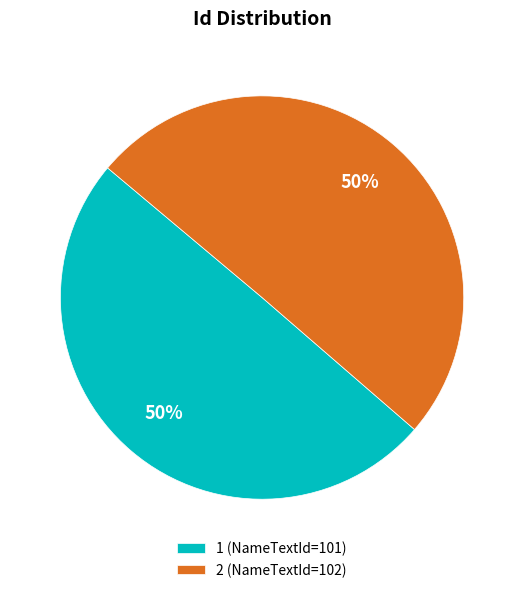

What percentage is the 1 (NameTextId=101) slice, to the nearest percent?

50%